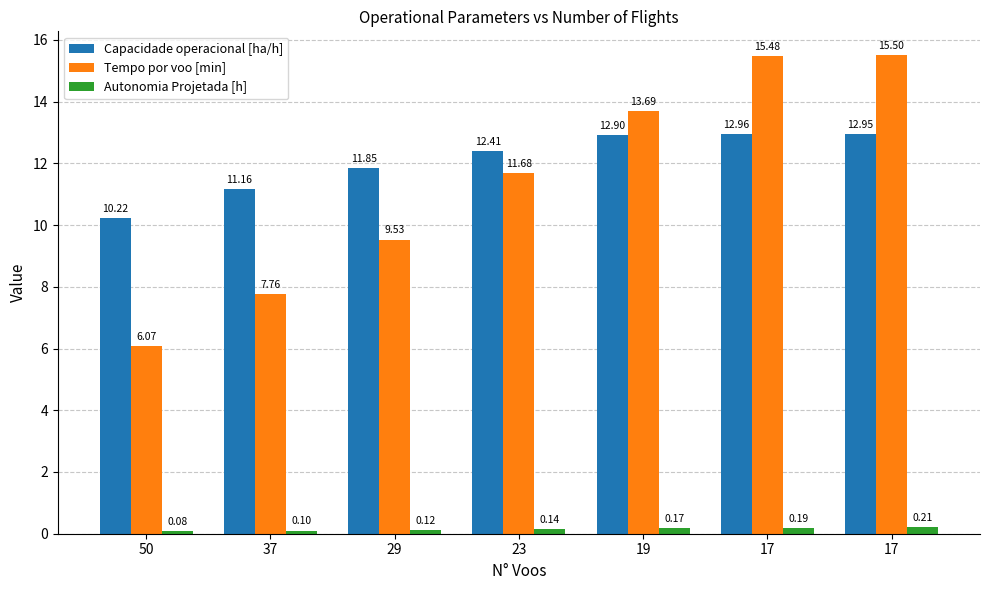

At how many categories does at least one series exceed 7?

7